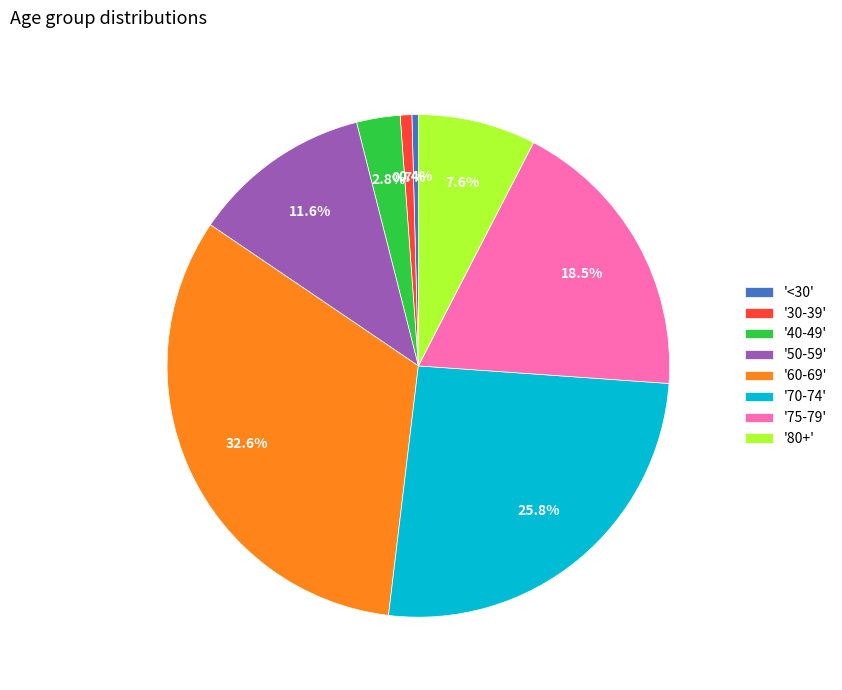

Which has a higher value, '60-69' or '40-49'?

'60-69'